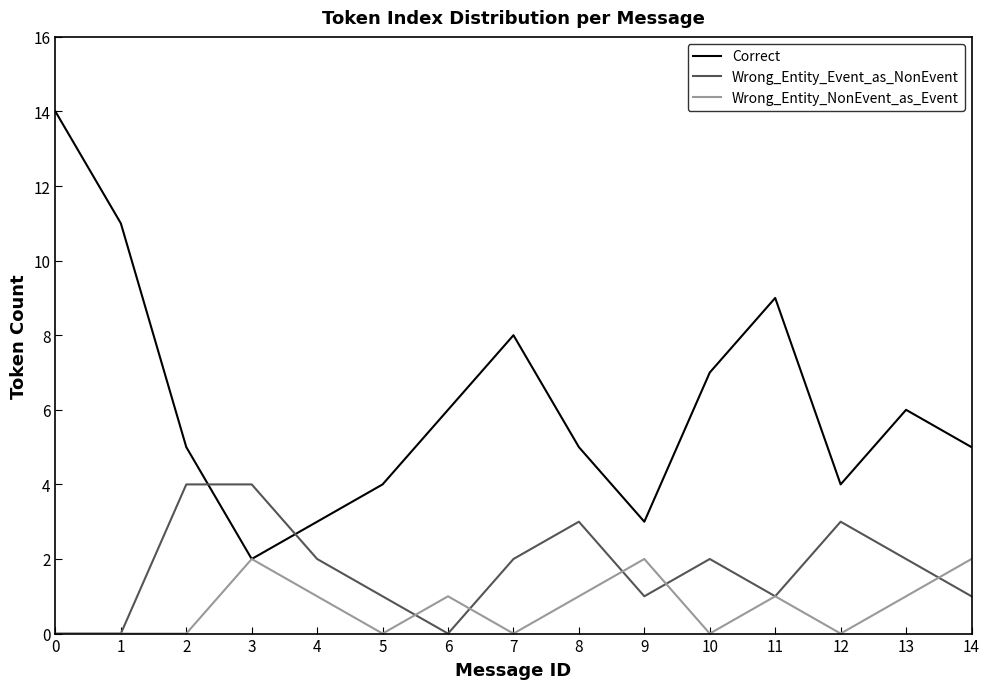

The Wrong_Entity_NonEvent_as_Event series shows 2 at 3. True or false?

True